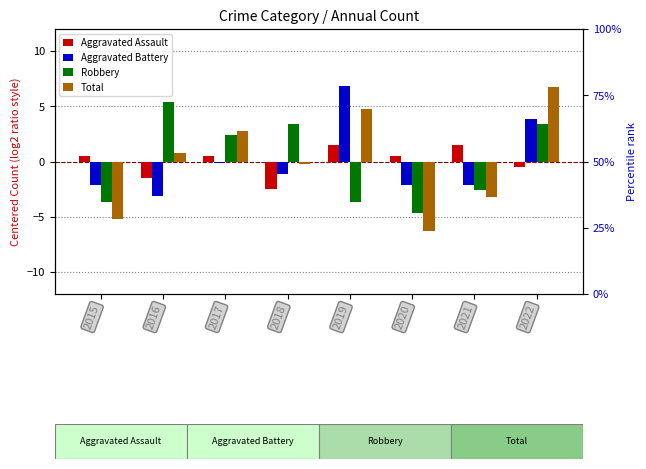

Which series has the largest total across all categories?

Aggravated Assault